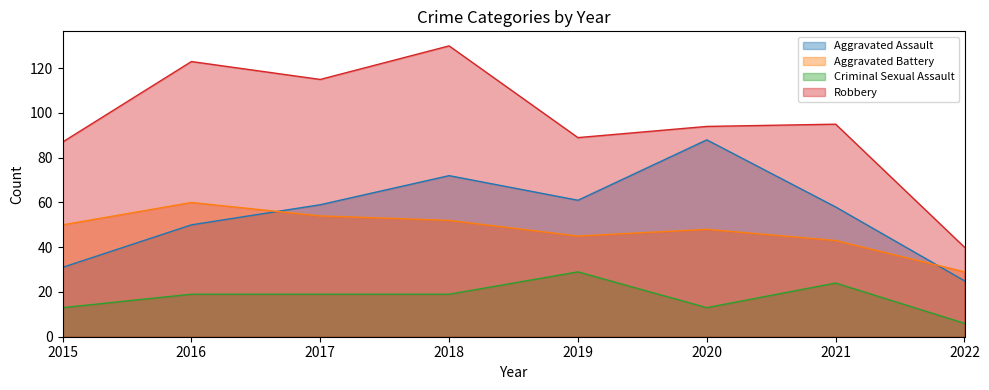

What is the lowest value of the Criminal Sexual Assault series?

6